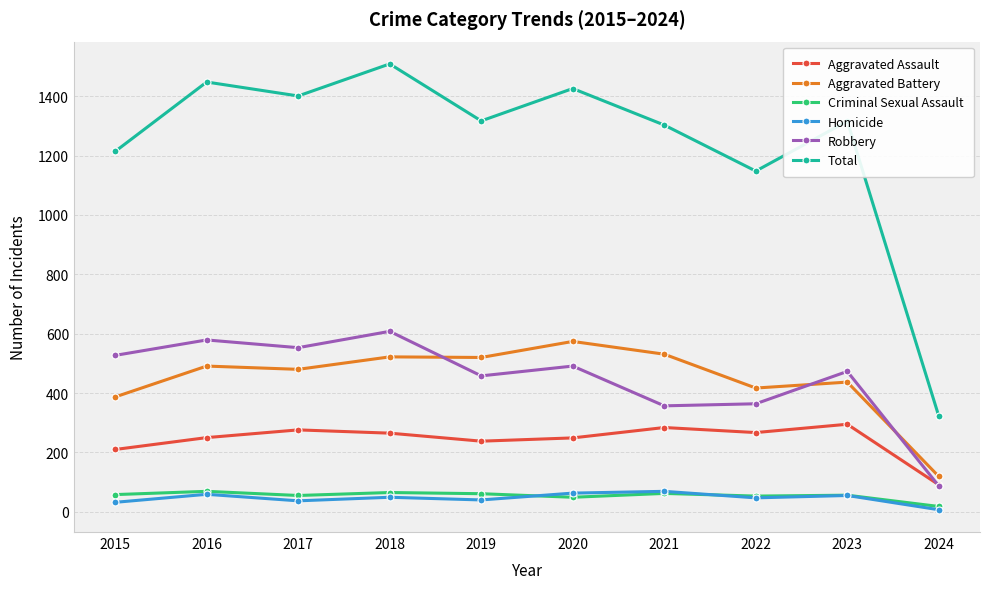

Is the value of Aggravated Assault at 2017 greater than the value of Criminal Sexual Assault at 2023?

Yes